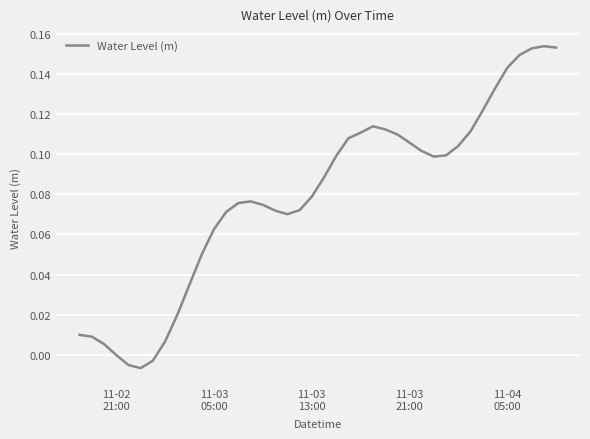

Reading left to right, transcribe all the data shown in this chart.

0.0	0.0	0.0	-0.0	-0.0	-0.0	-0.0	0.0	0.0	0.0	0.1	0.1	0.1	0.1	0.1	0.1	0.1	0.1	0.1	0.1	0.1	0.1	0.1	0.1	0.1	0.1	0.1	0.1	0.1	0.1	0.1	0.1	0.1	0.1	0.1	0.1	0.1	0.2	0.2	0.2